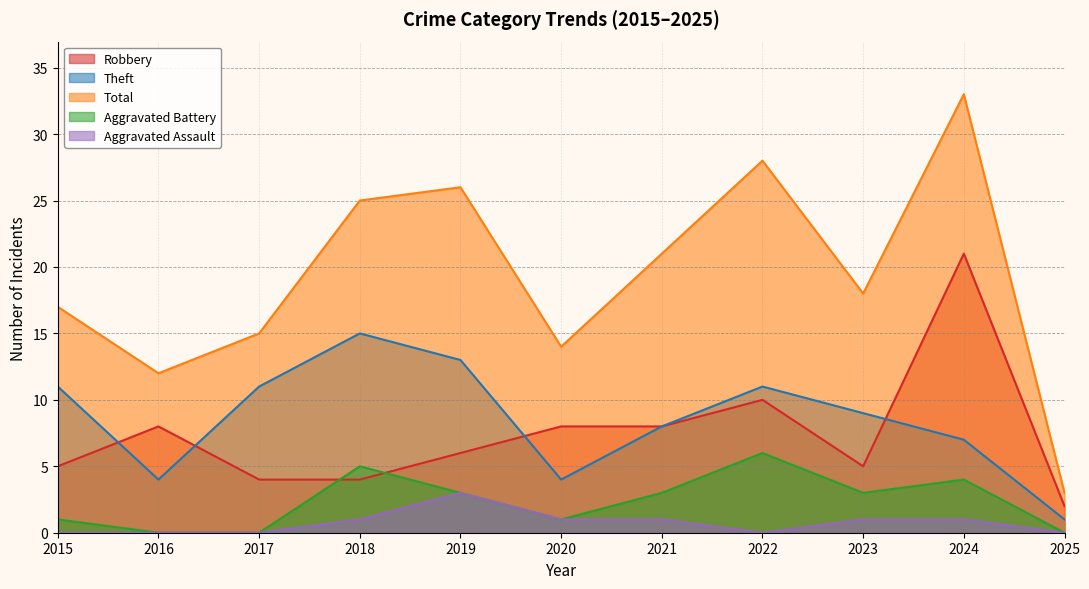

True or false: Robbery has more than 2 interior local peaks.

True